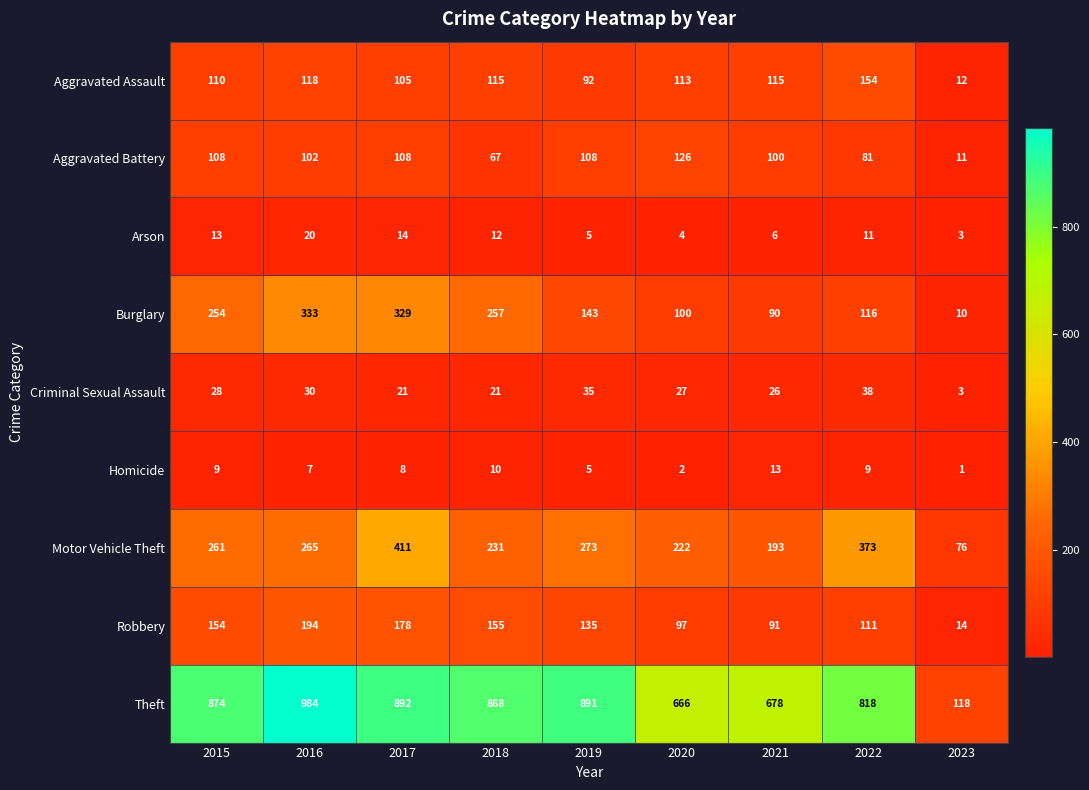

At 2017, list the series in order from smallest to largest.

Homicide, Arson, Criminal Sexual Assault, Aggravated Assault, Aggravated Battery, Robbery, Burglary, Motor Vehicle Theft, Theft